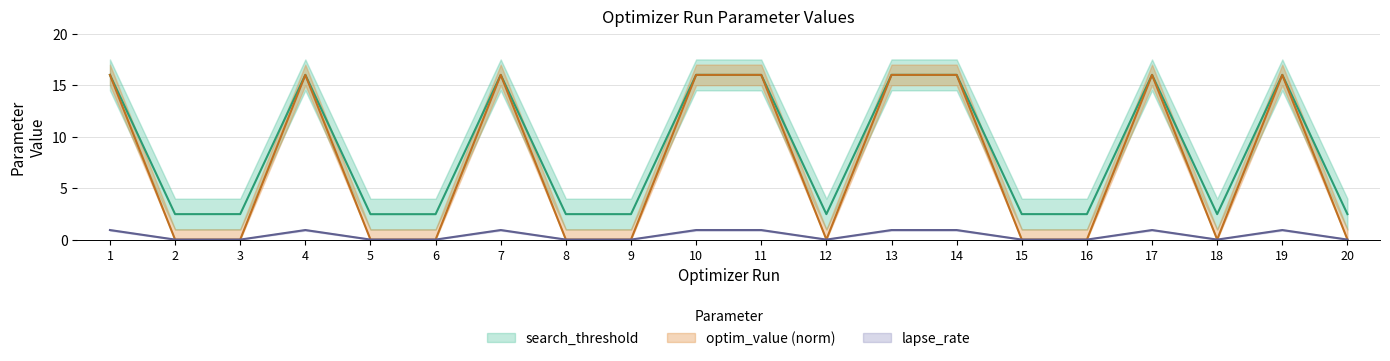

Between which two adjacent categories do search_threshold and optim_value first intersect?

10 and 11